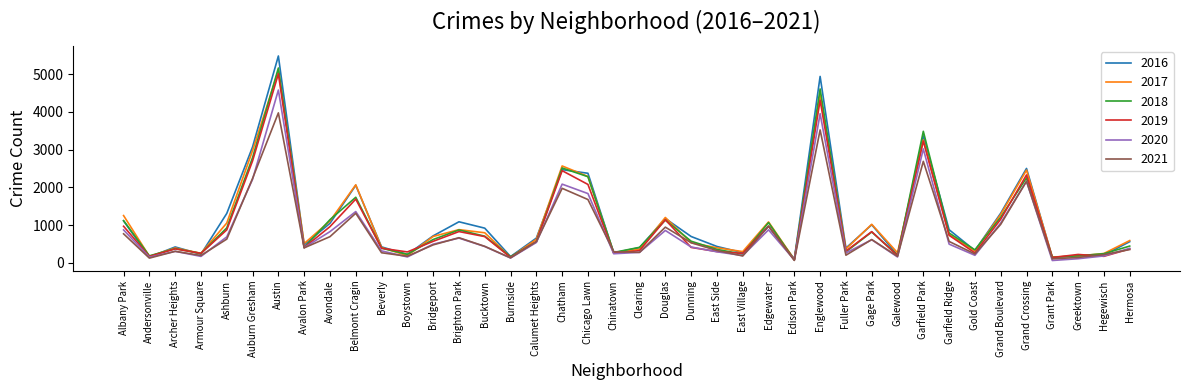

What is the difference between the maximum and minimum values in the 2017 series?

5008